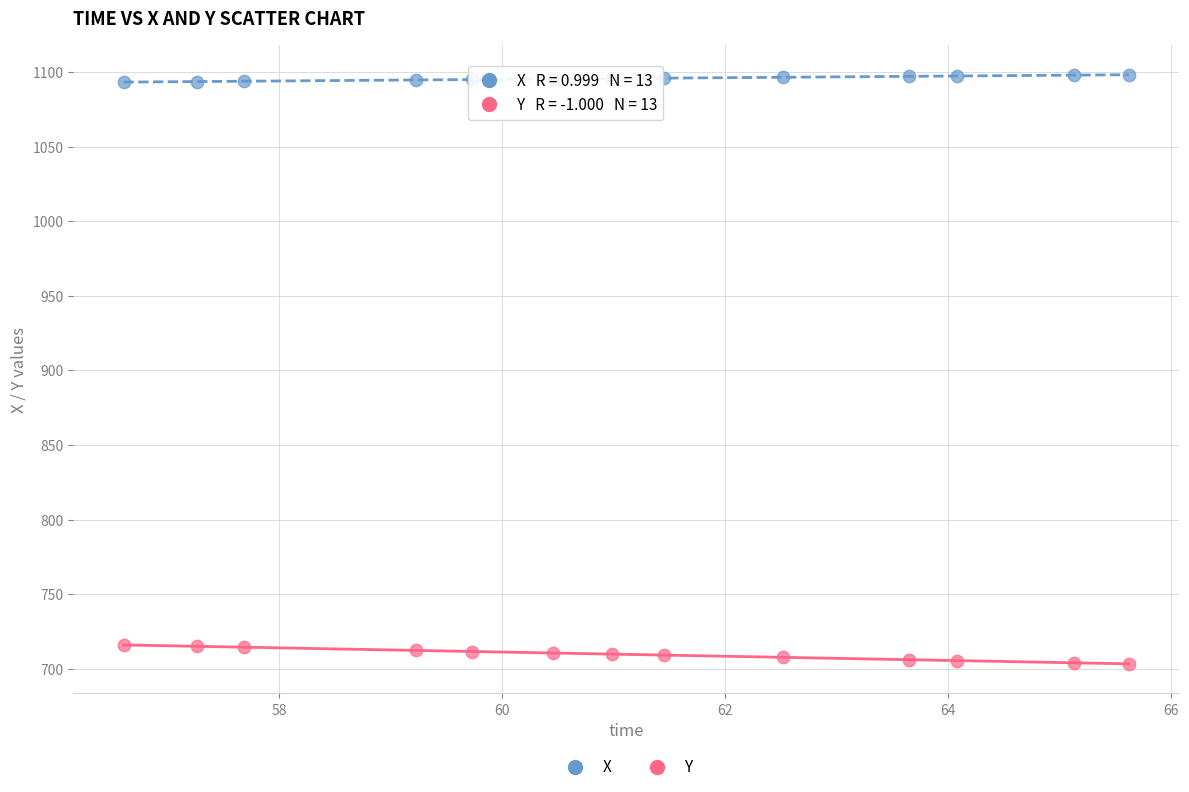

What are all the series names shown in the legend?

X, Y